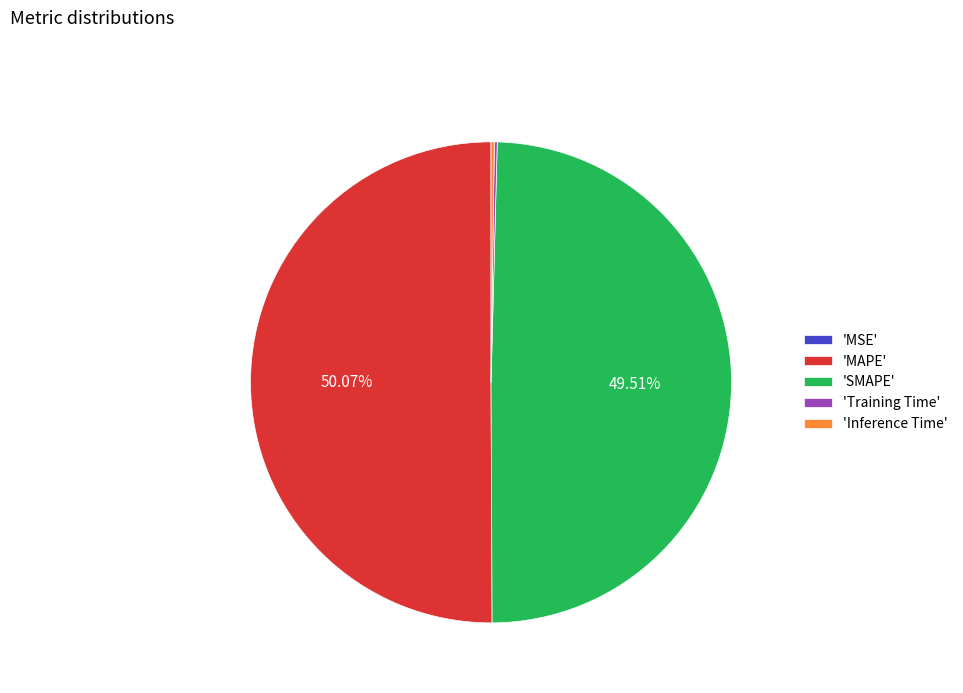

Which slice represents more than half of the pie?

'MAPE'